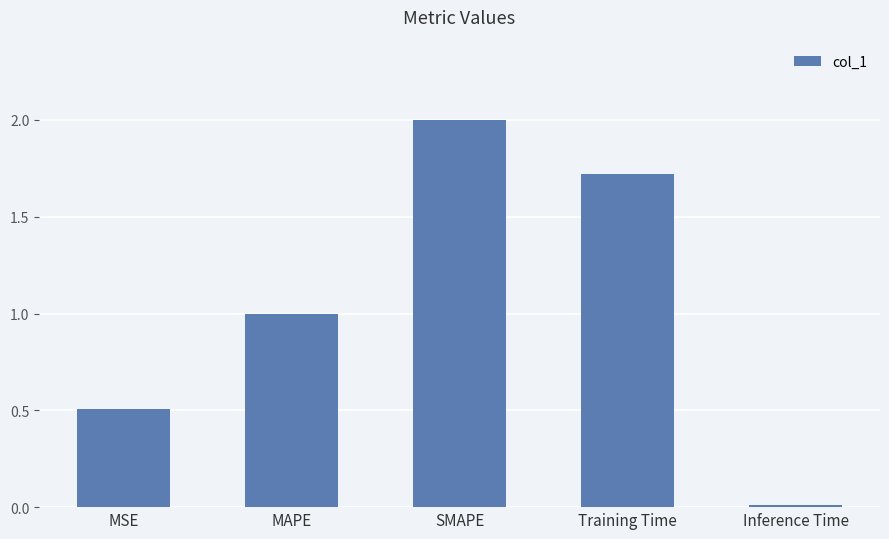

List the labels in order of value, largest first.

SMAPE, Training Time, MAPE, MSE, Inference Time